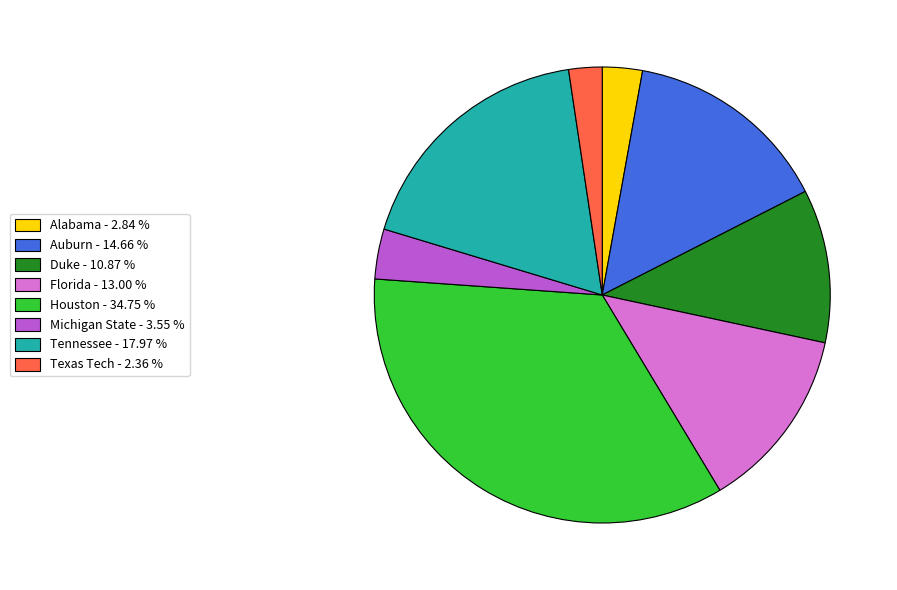

Does any single category account for the majority?

No